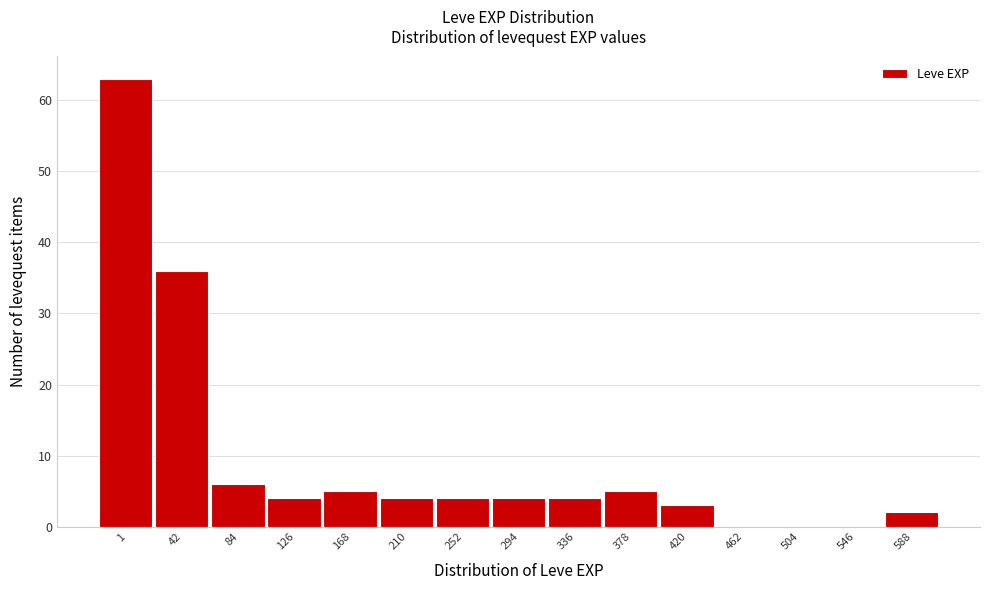

Reading left to right, extract all data points from this chart.

1=63	42=36	84=6	126=4	168=5	210=4	252=4	294=4	336=4	378=5	420=3	462=0	504=0	546=0	588=2